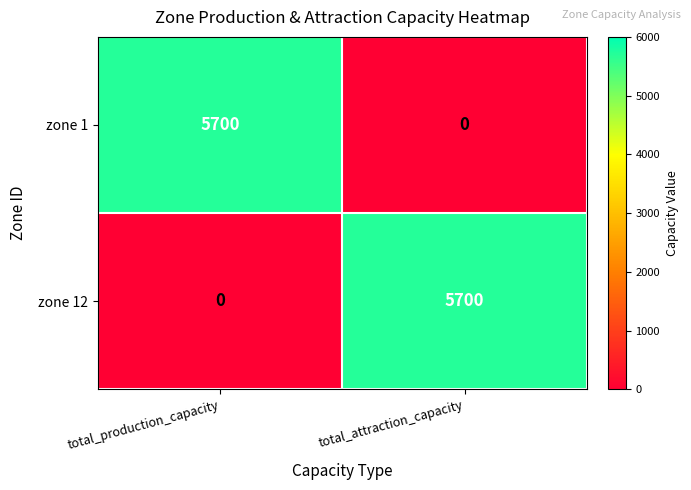

Reading left to right, extract all data points from this chart.

zone 1: total_production_capacity=5700	total_attraction_capacity=0
zone 12: total_production_capacity=0	total_attraction_capacity=5700